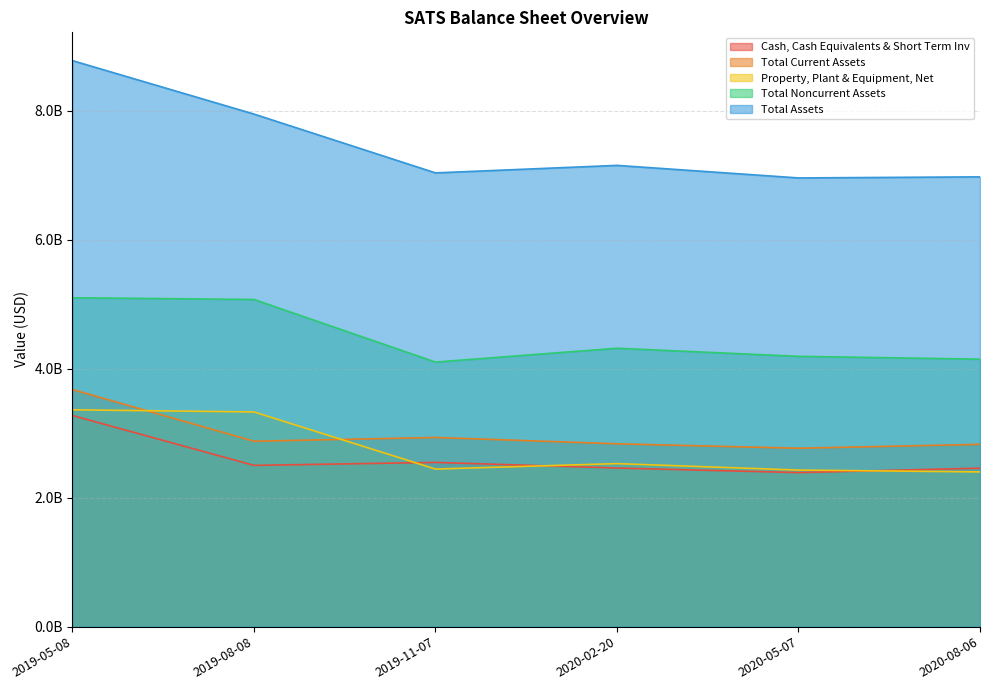

What are all the series names shown in the legend?

Cash, Cash Equivalents & Short Term Inv, Total Current Assets, Property, Plant & Equipment, Net, Total Noncurrent Assets, Total Assets